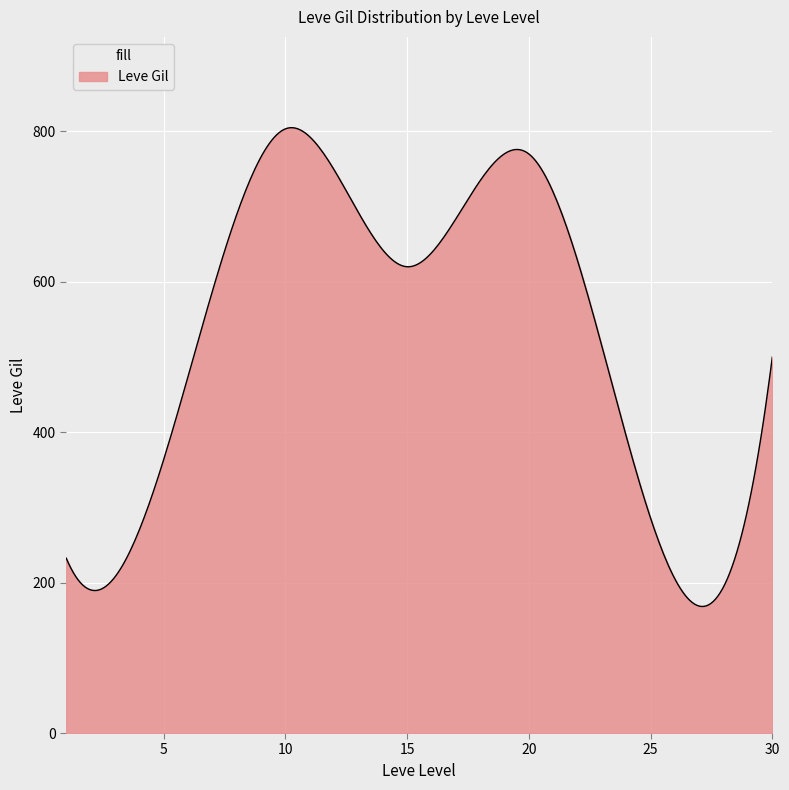

What is the difference between the maximum and minimum values?

636.6